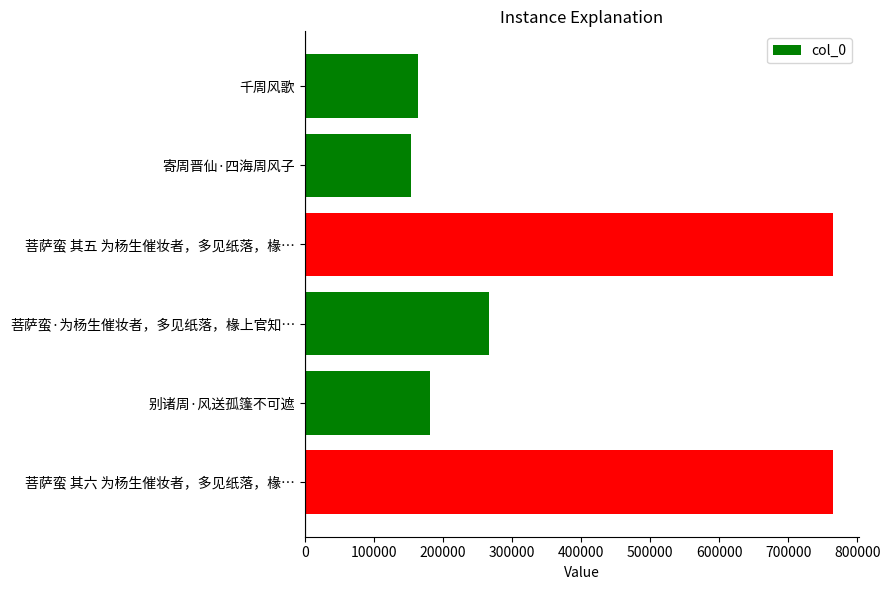

What is the ratio of the value at 千周风歌 to the value at 别诸周·风送孤篷不可遮?

0.9